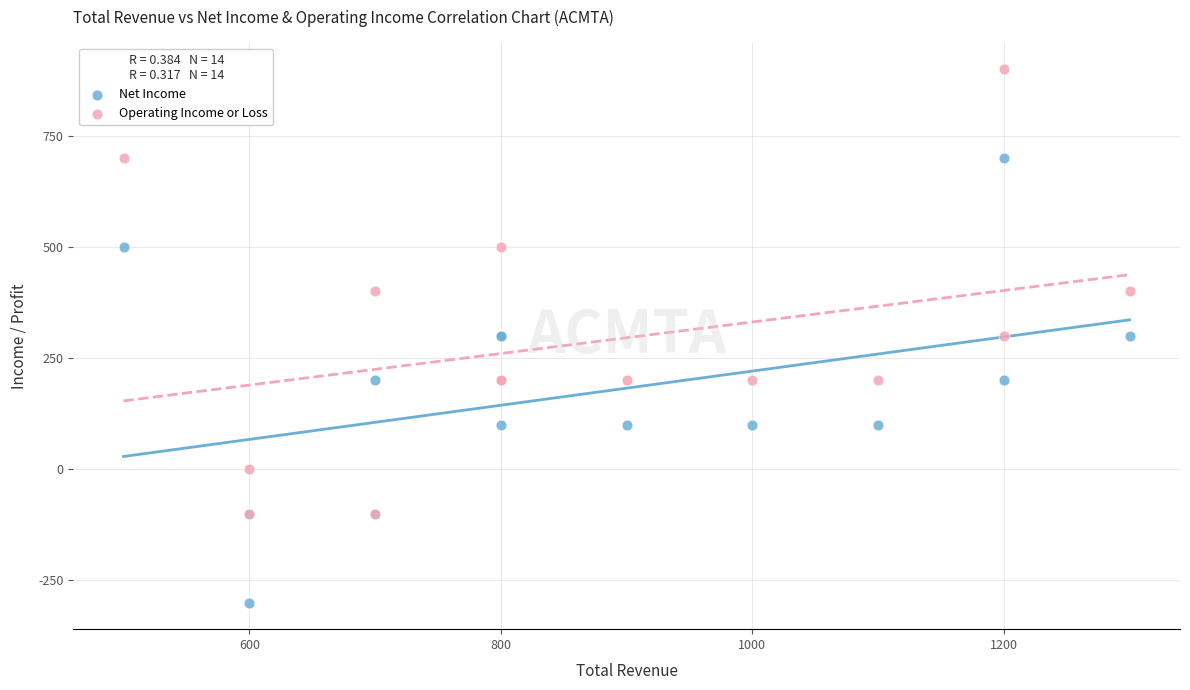

What are all the series names shown in the legend?

Net Income, Operating Income or Loss